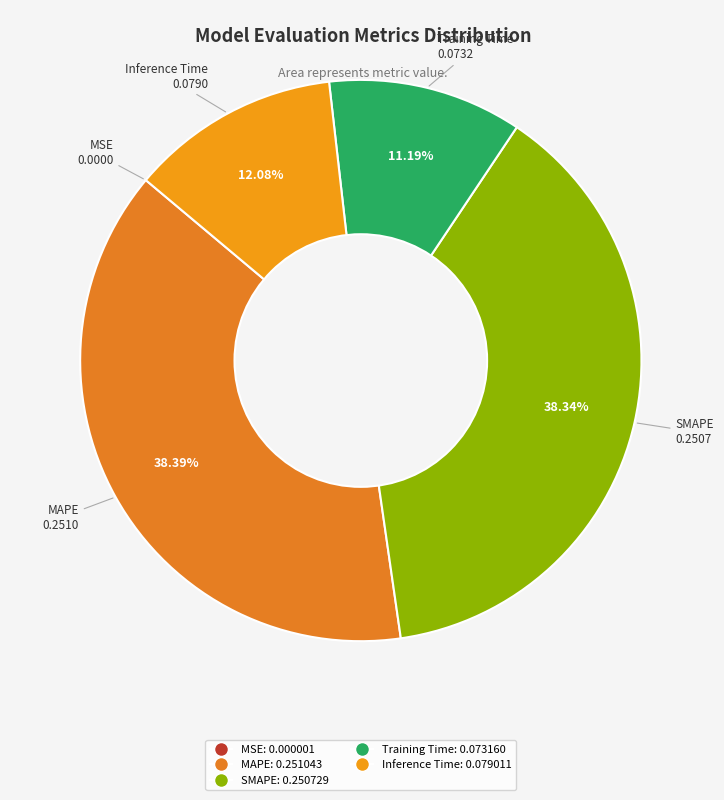

Which has a higher value, Inference Time or MAPE?

MAPE